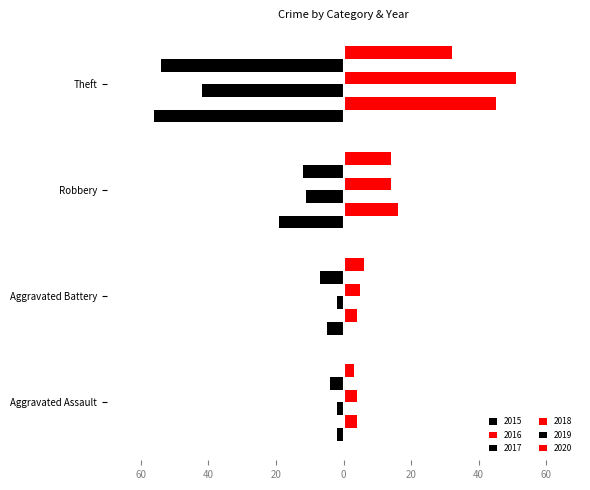

What is the sum of the 2015 values at Aggravated Battery and Theft?

-61